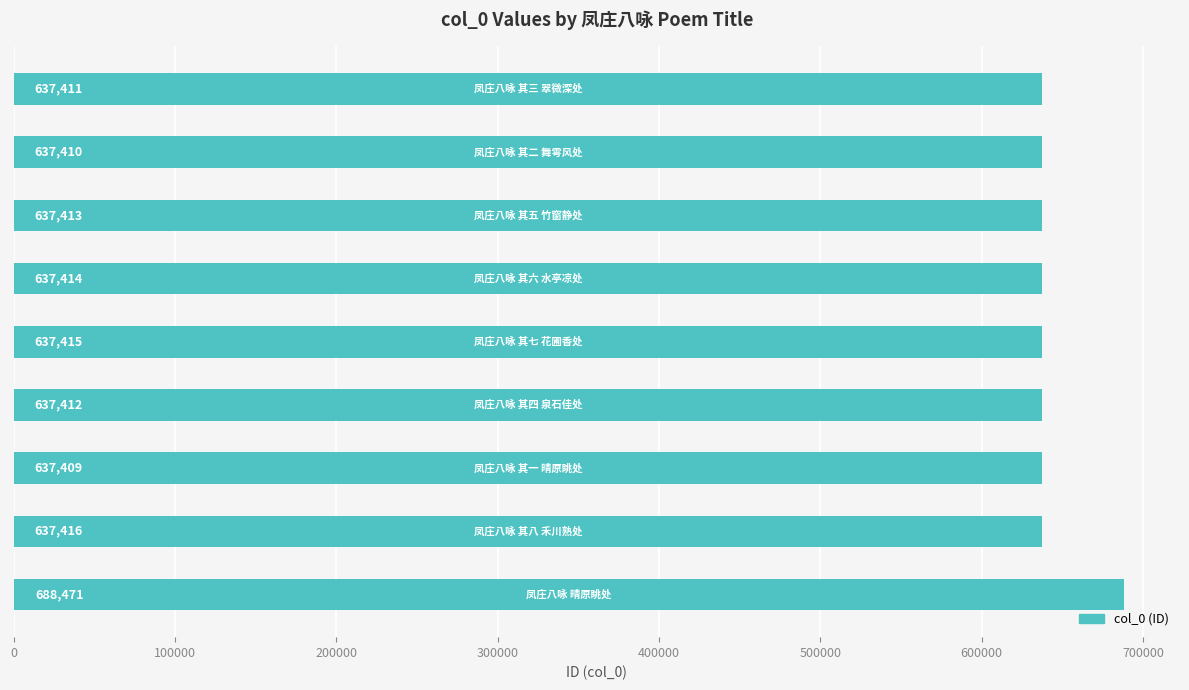

What is the smallest value displayed?

637409